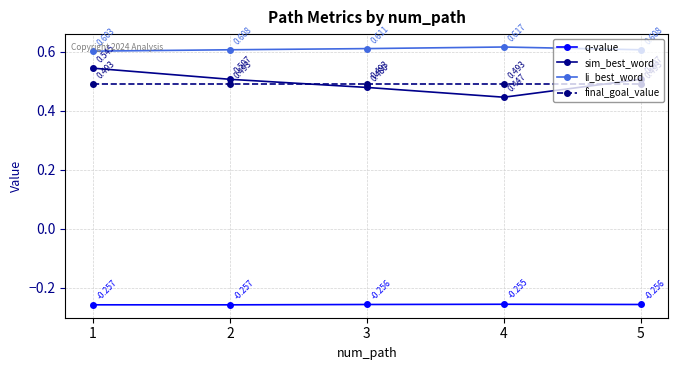

After their last crossing, which series has the higher values: final_goal_value or sim_best_word?

sim_best_word